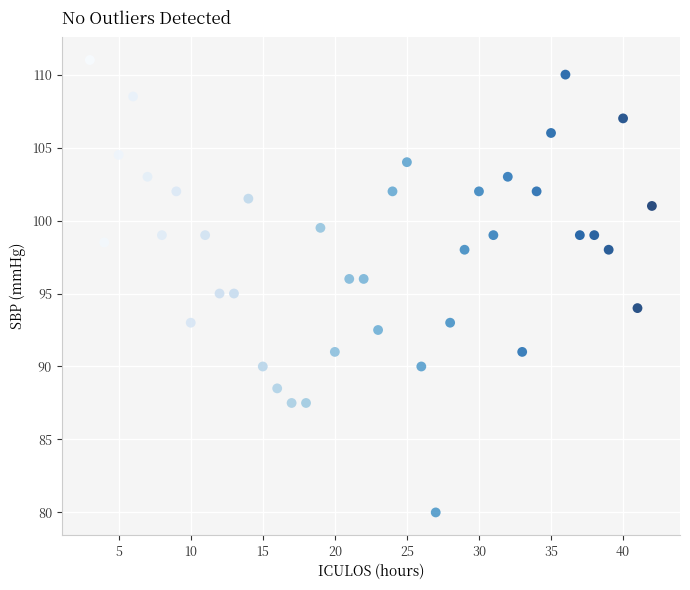

What is the range of Y values (max minus min)?

31.0